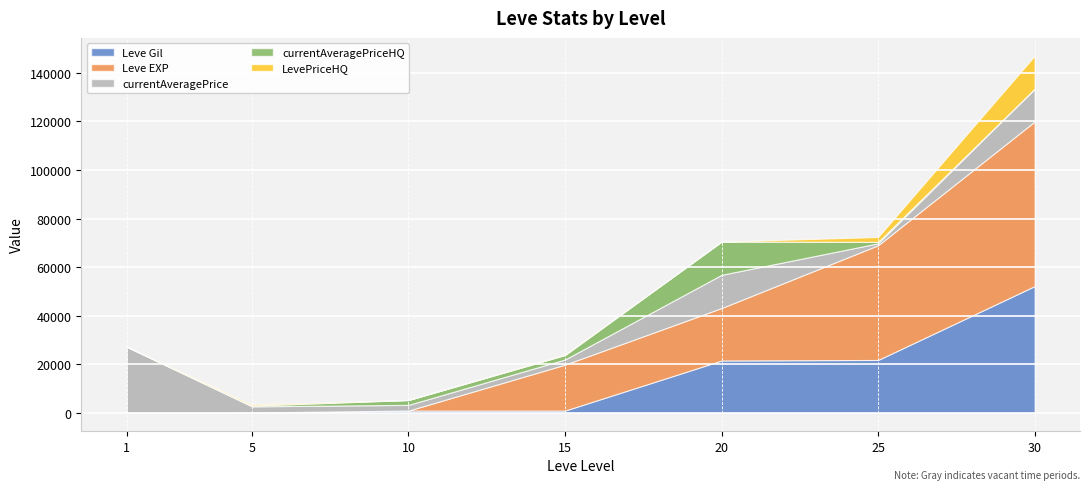

At which category does the chart reach its minimum across all series?

1